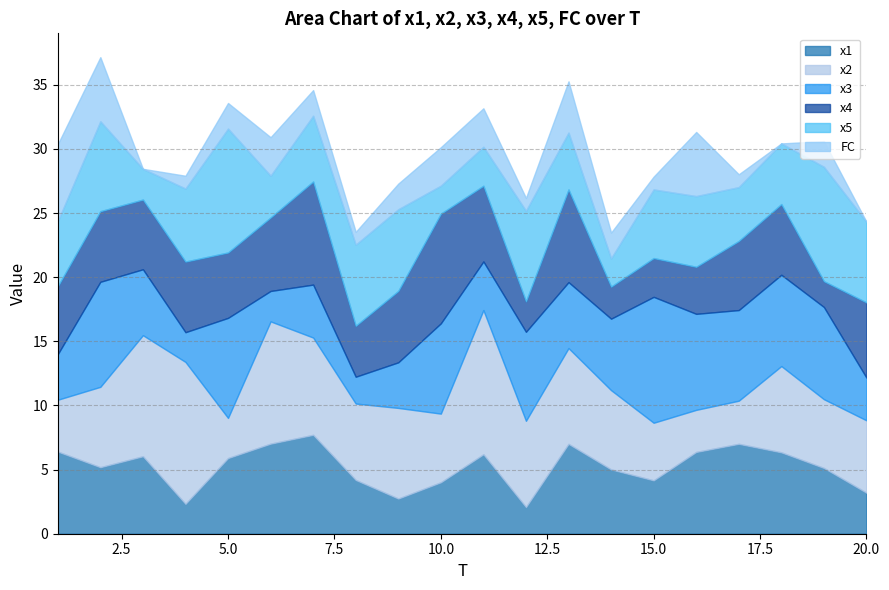

At how many categories does at least one series exceed 6?

20